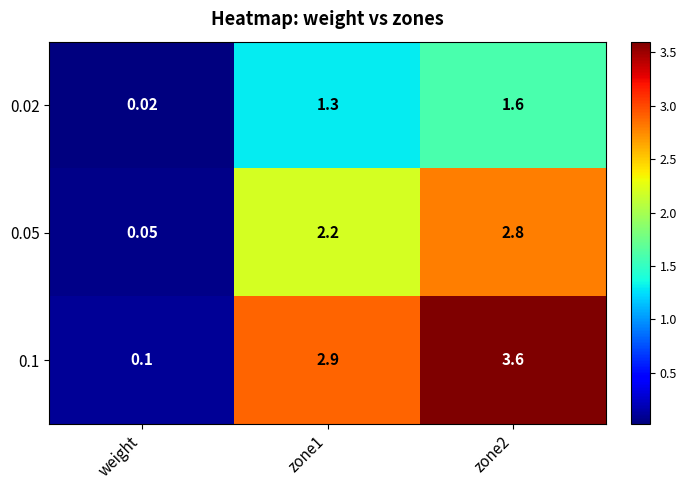

What is the difference between the highest and lowest values at zone2?

2.0